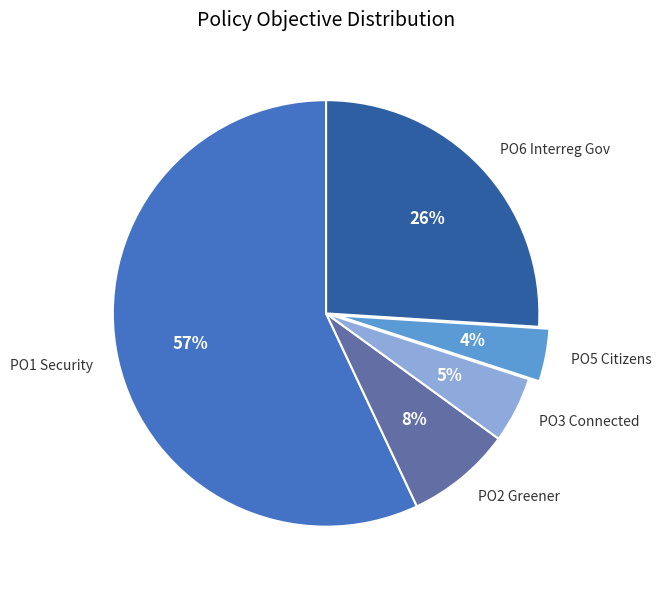

What is the smallest slice in the pie chart?

PO5 Citizens